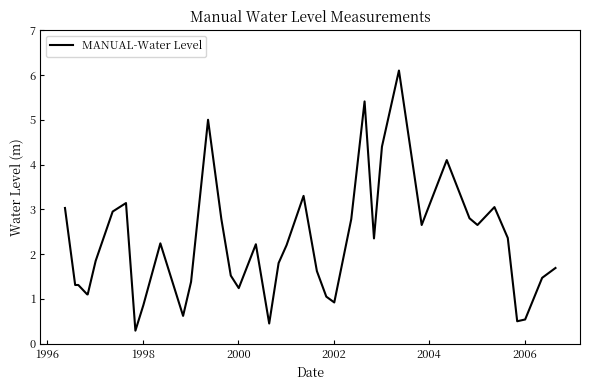

What is the smallest value displayed?

0.3